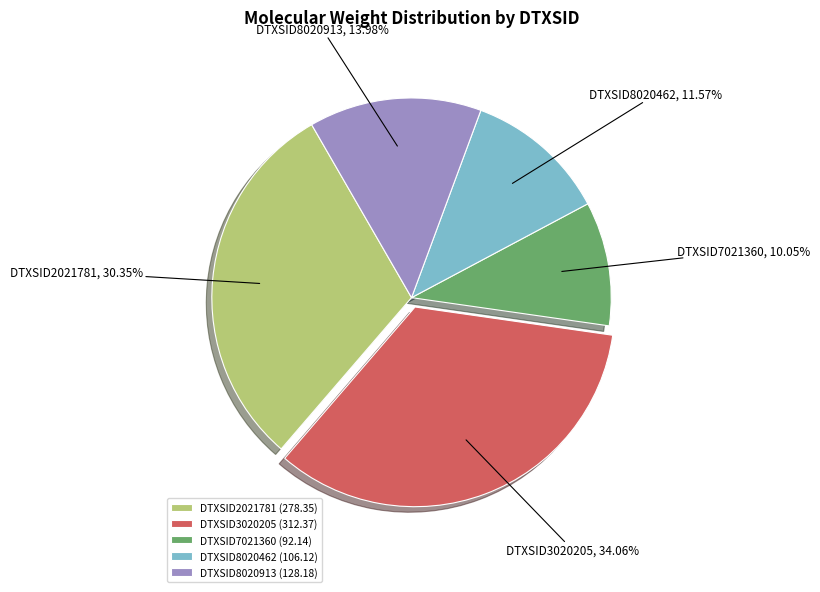

True or false: DTXSID8020913 accounts for 14% of the total.

True